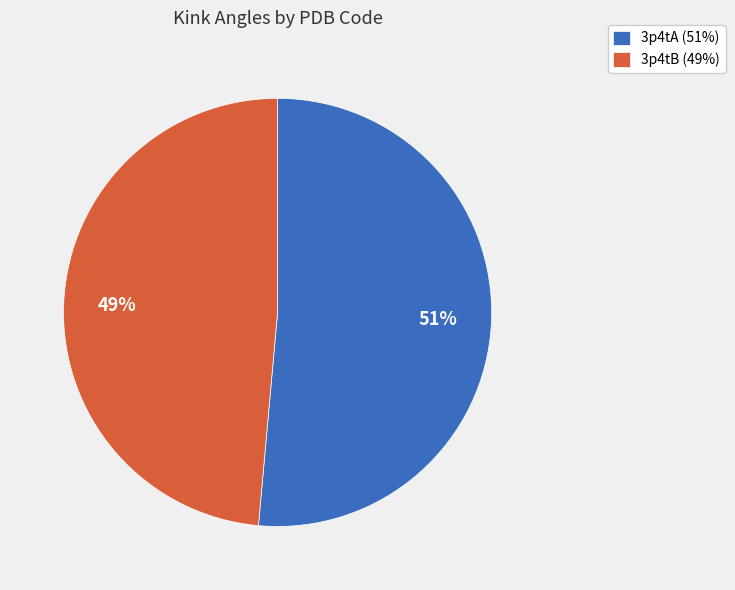

Which slice is the smallest?

3p4tB